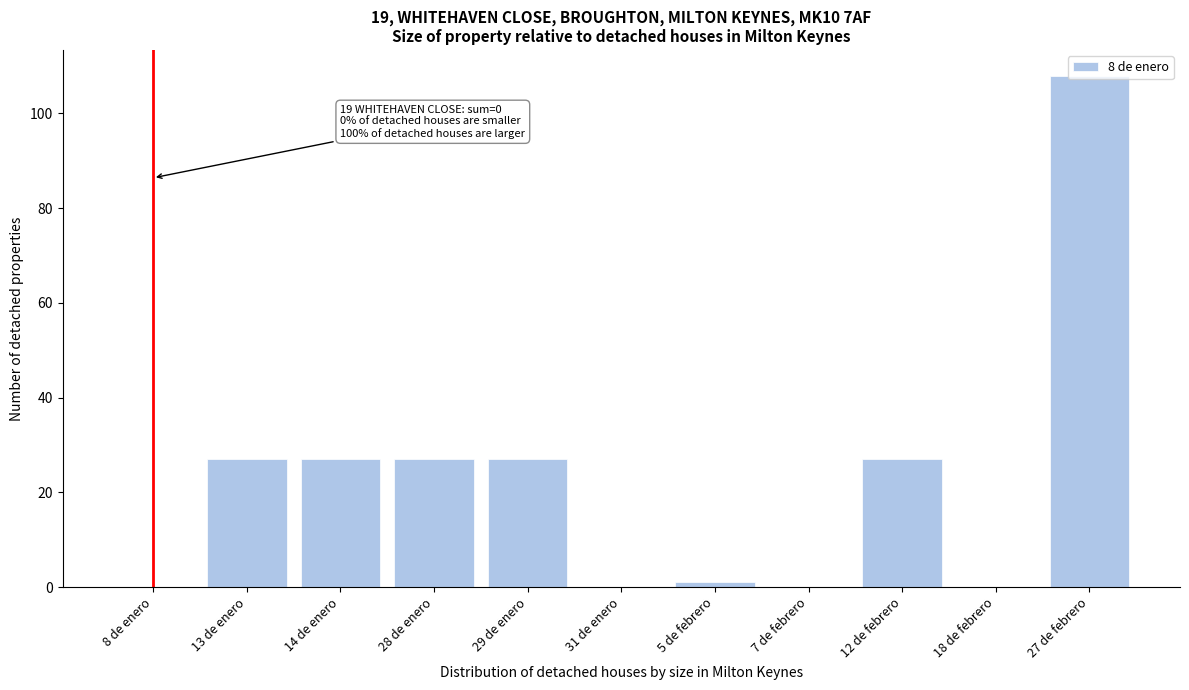

Is it true that the value at 29 de enero is 36?

False